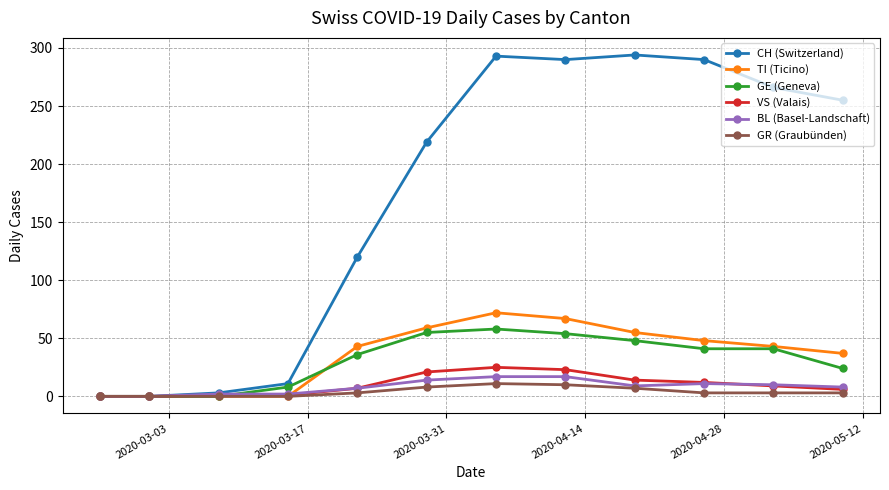

What is the maximum value shown in the chart?

294